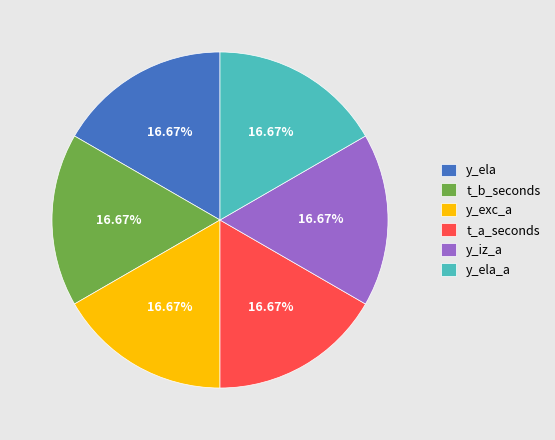

Does any single category account for the majority?

No